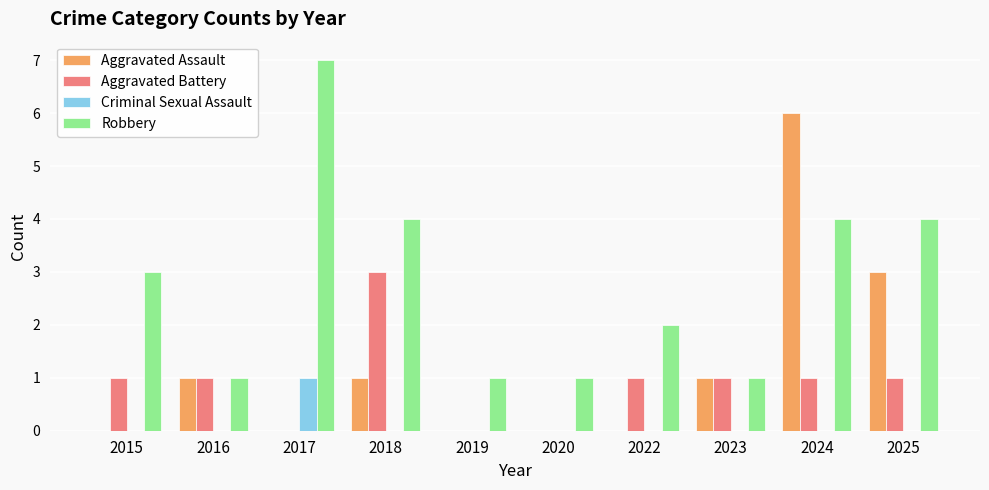

What value does the Robbery series have at 2019?

1